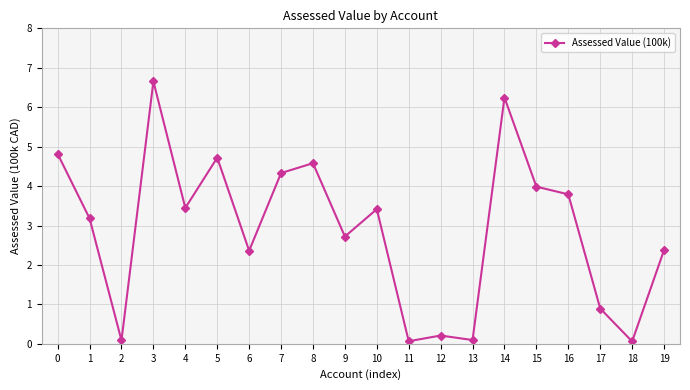

Approximately how many times larger is the value at 3 compared to 5?

1.4